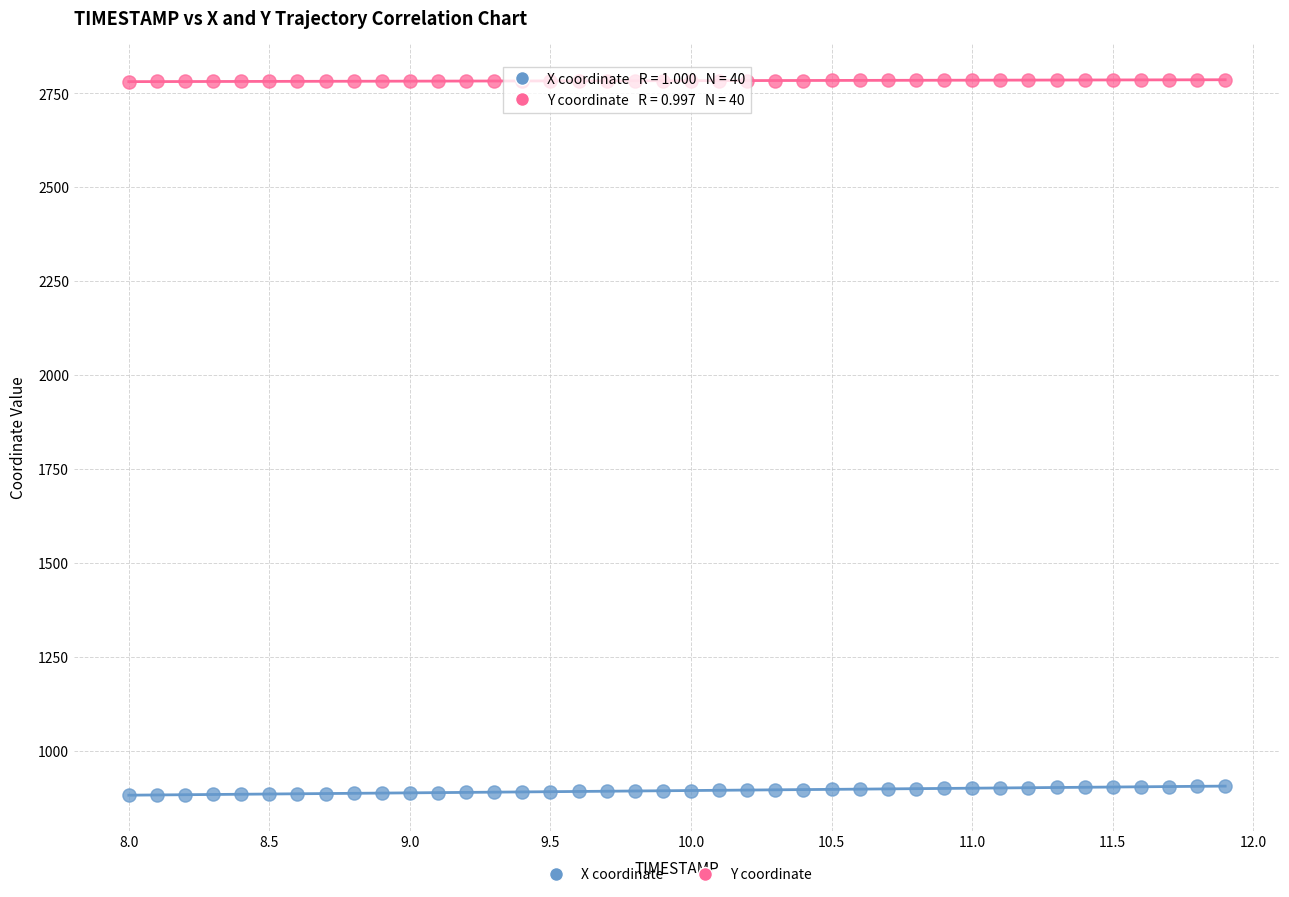

Across all data points, what is the range of Y values (max minus min)?

1904.5